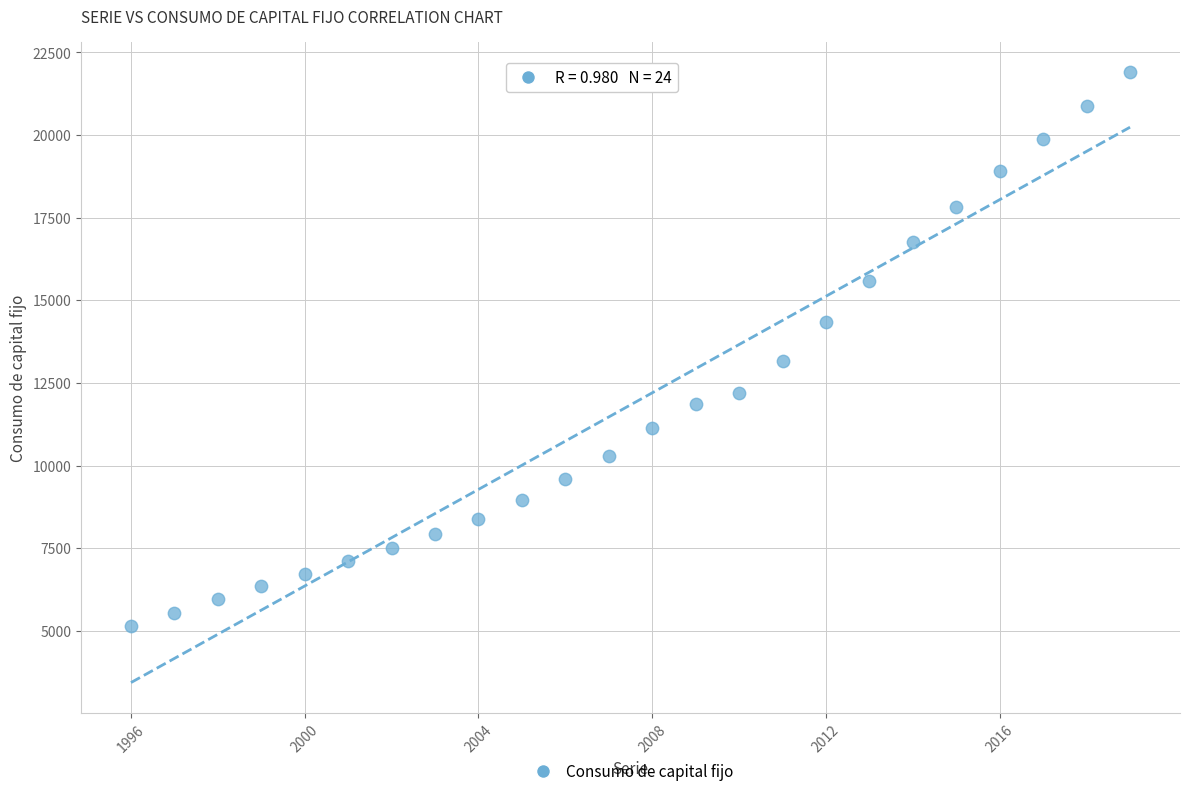

What is the range of X values (max minus min)?

23